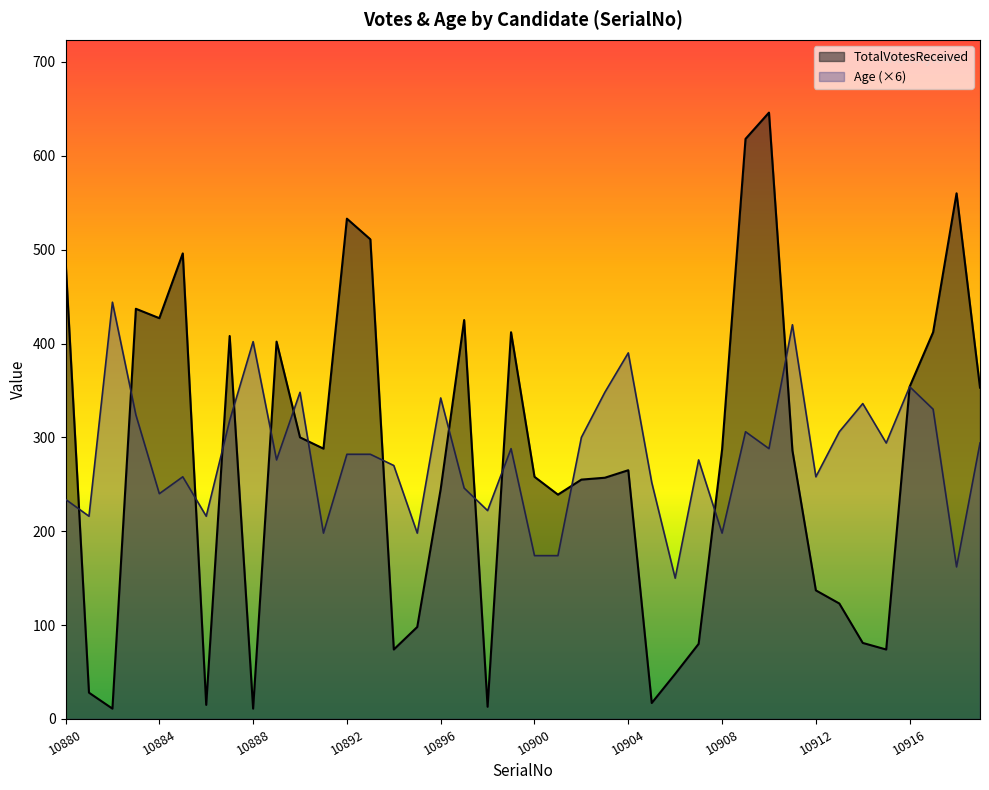

At which label does TotalVotesReceived first exceed 286?

10880